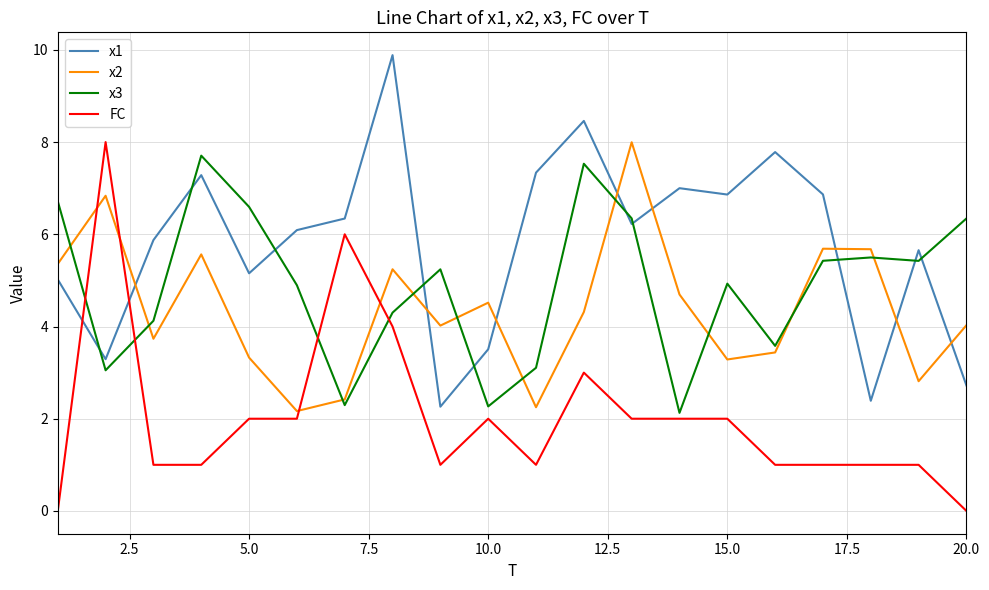

What is the minimum value for x3?

2.1